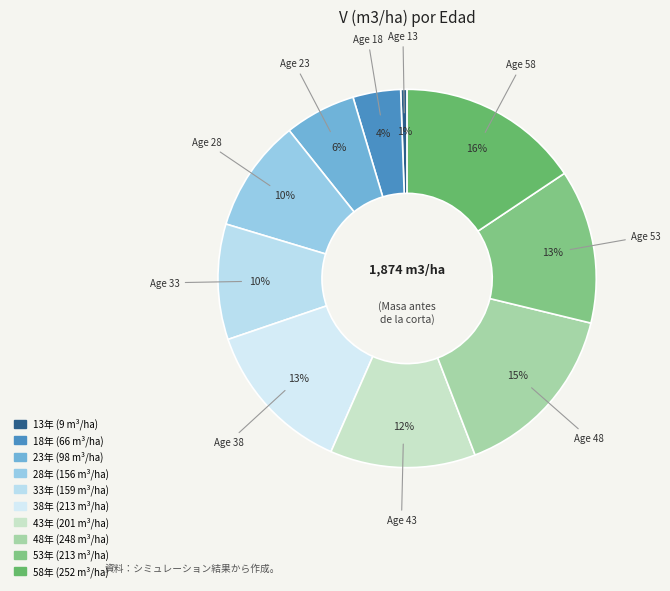

Which category has the smallest portion of the pie?

13